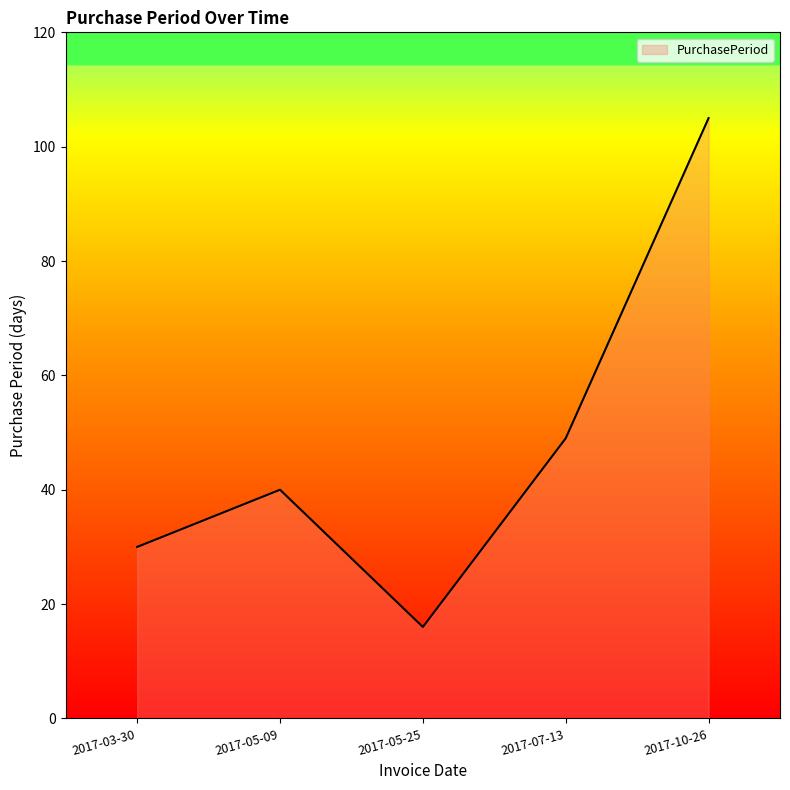

Does the chart display data point markers on the line(s)?

No